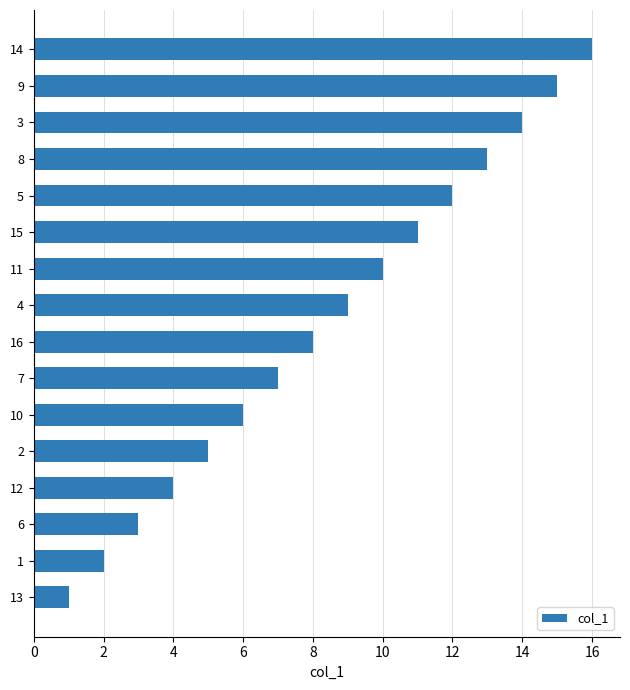

Approximately how many times larger is the value at 6 compared to 16?

0.4